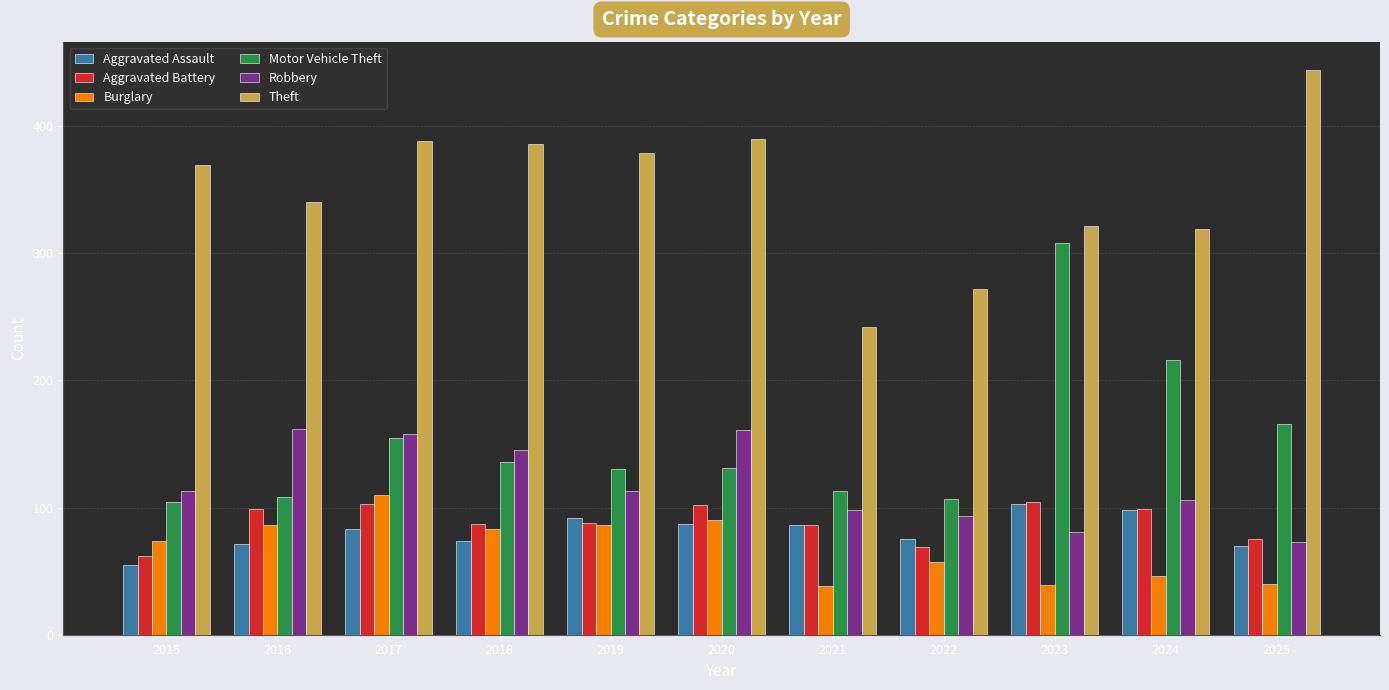

What are all the series names shown in the legend?

Aggravated Assault, Aggravated Battery, Burglary, Motor Vehicle Theft, Robbery, Theft